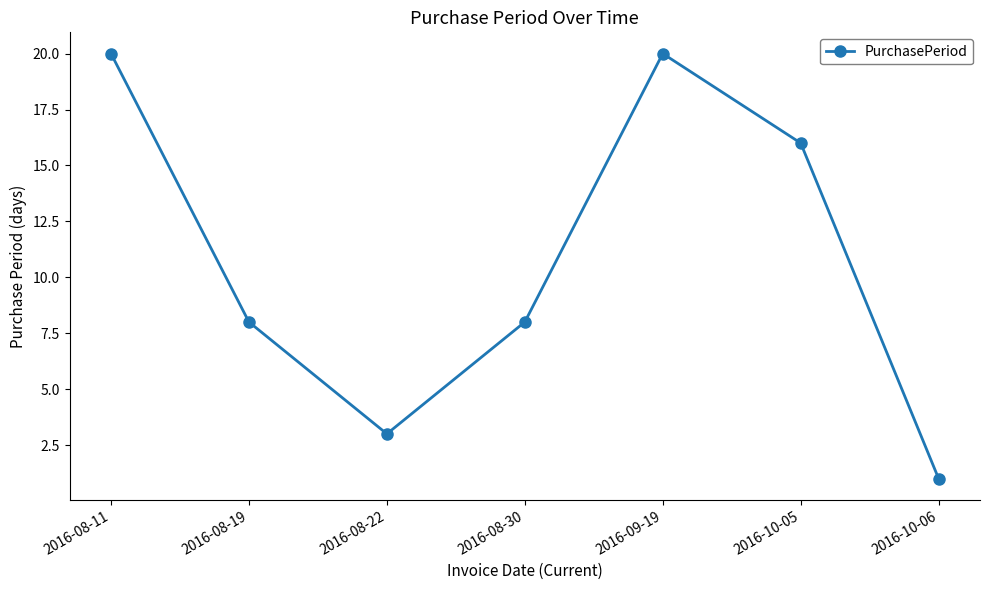

What is the change in value from 2016-08-19 to 2016-08-22?

-5